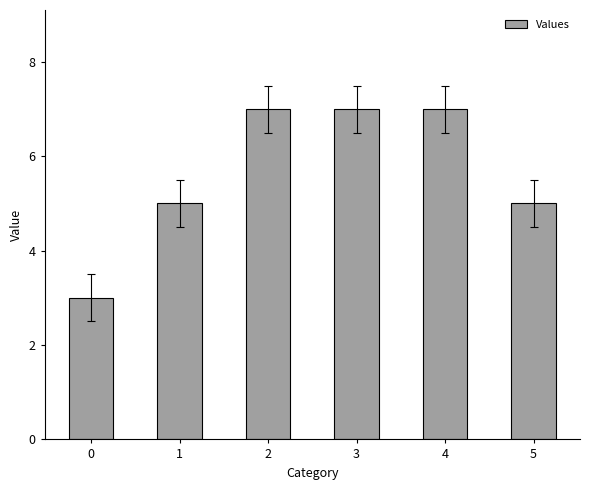

How many values are below 7?

3